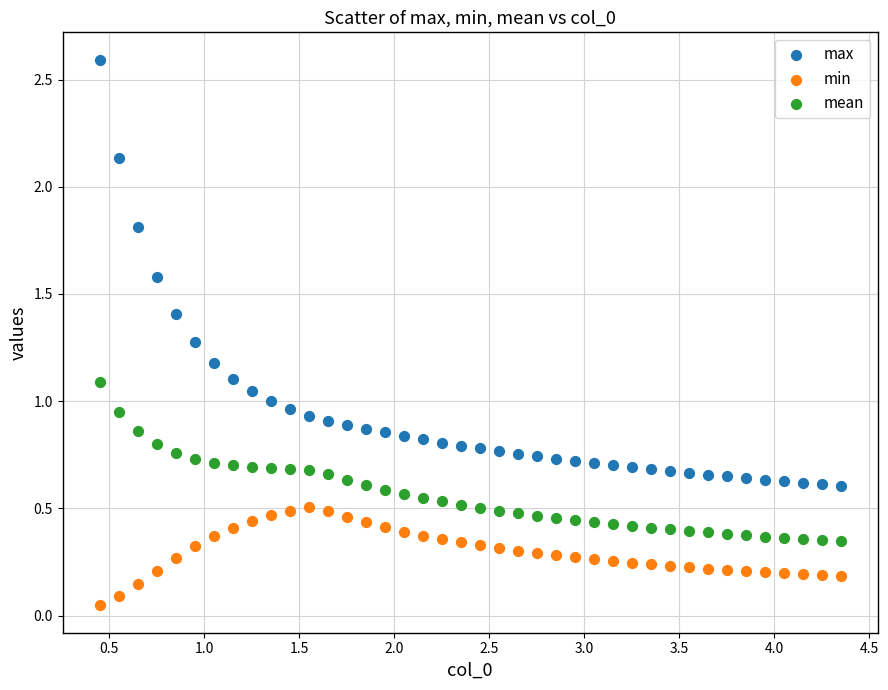

Which series reaches the maximum Y coordinate?

max